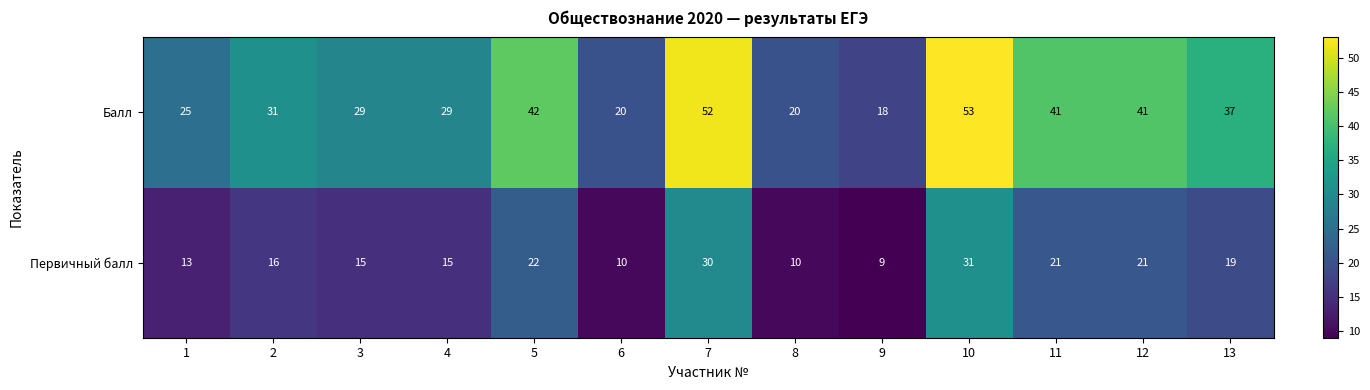

What is the minimum value shown in the chart?

9